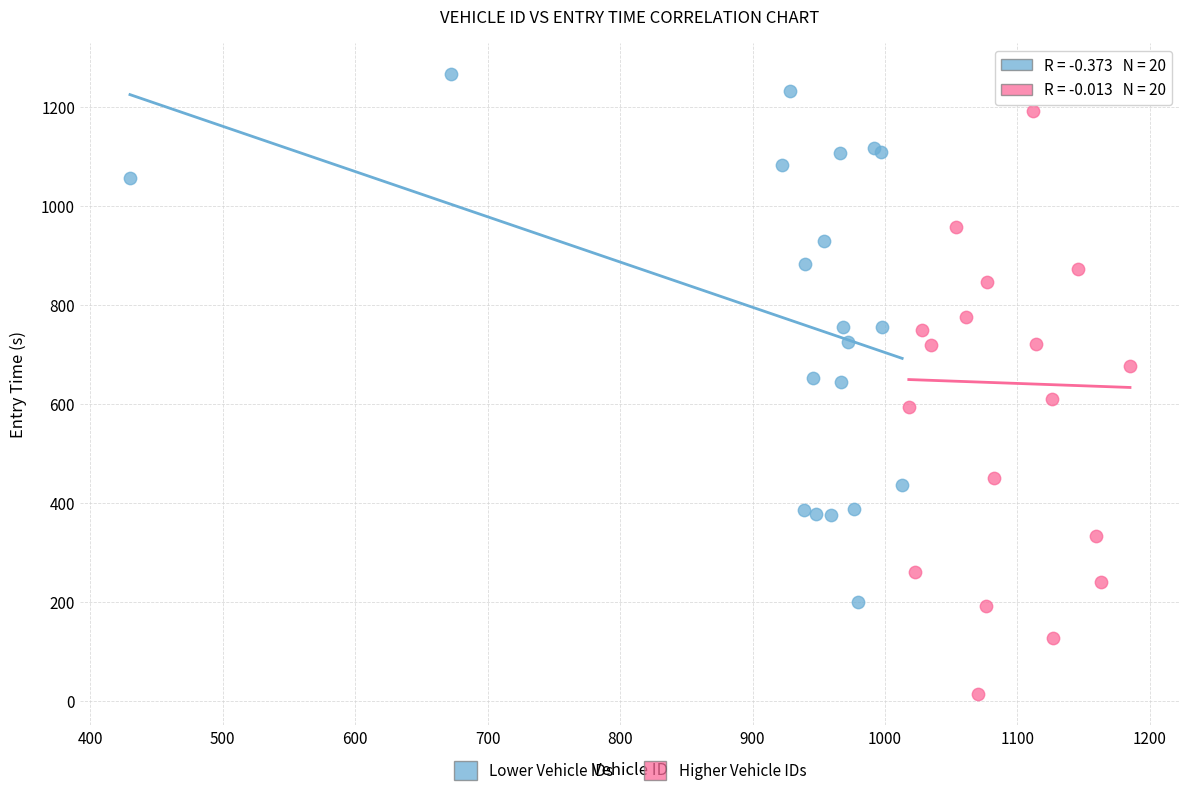

Which series reaches the minimum Y coordinate?

Higher Vehicle IDs